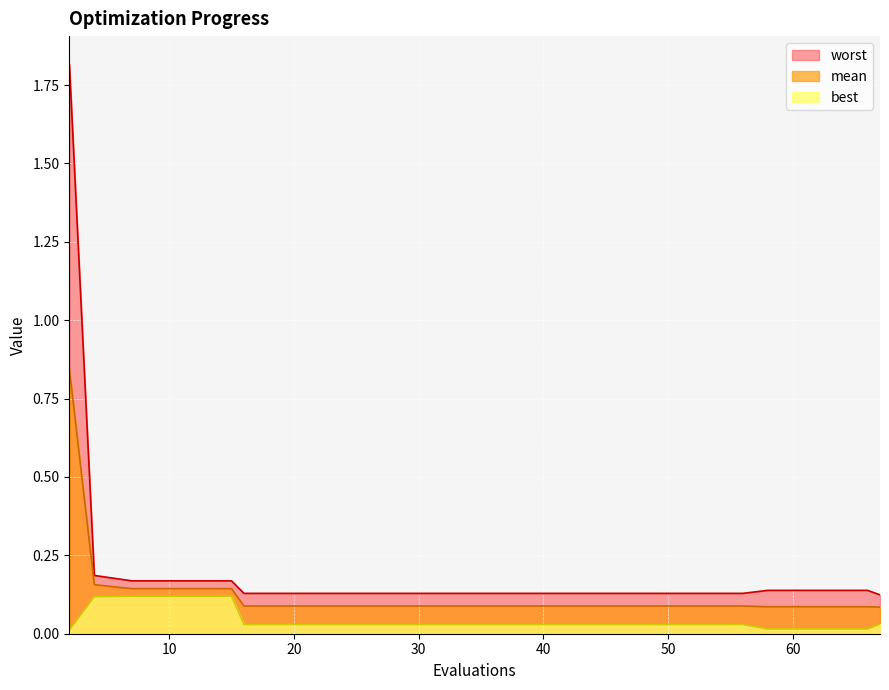

Is the value of mean at 52 greater than the value of best at 2?

Yes